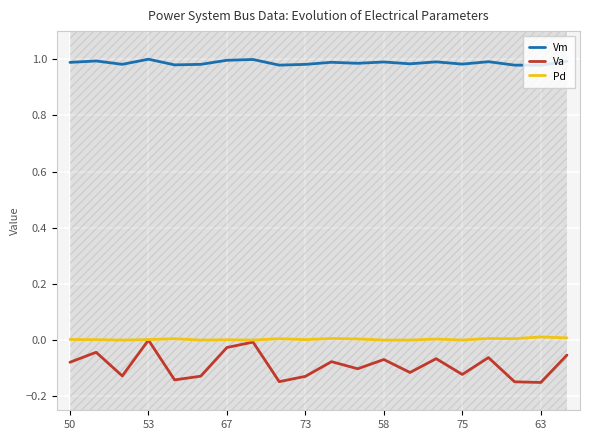

True or false: Pd and Vm cross at least once.

False